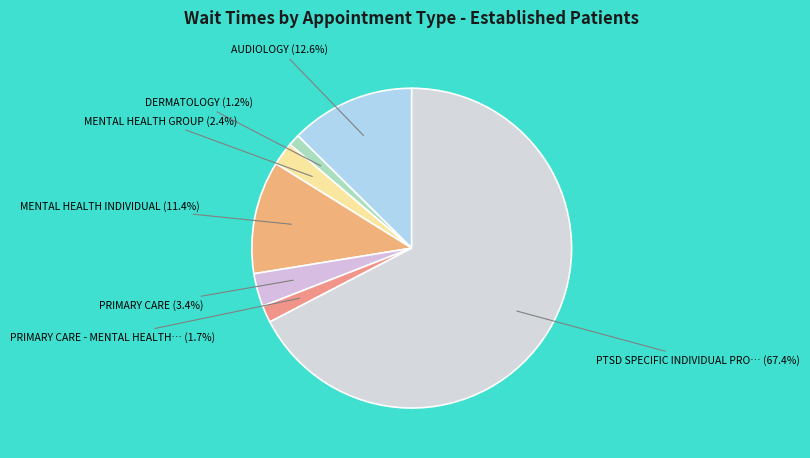

Which category accounts for the majority?

PTSD SPECIFIC INDIVIDUAL PROGRAMS